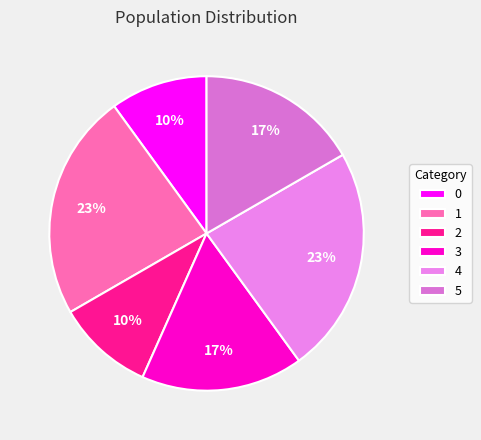

What is the change in value from 1 to 2?

-4